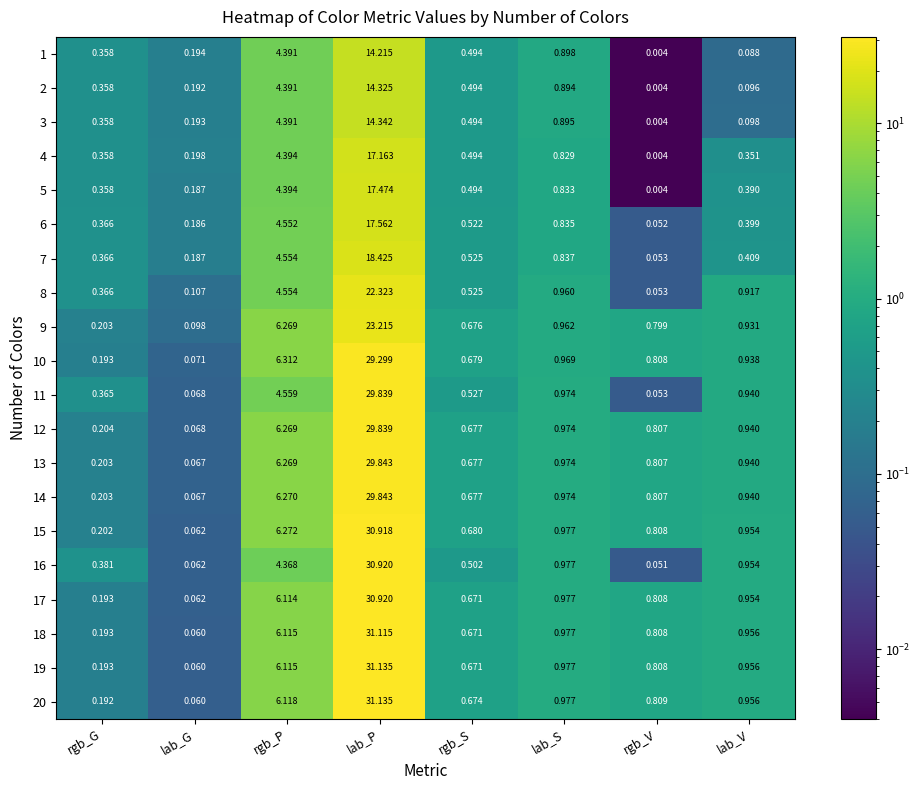

List the labels in order of 5 value, largest first.

lab_P, rgb_P, lab_S, rgb_S, lab_V, rgb_G, lab_G, rgb_V